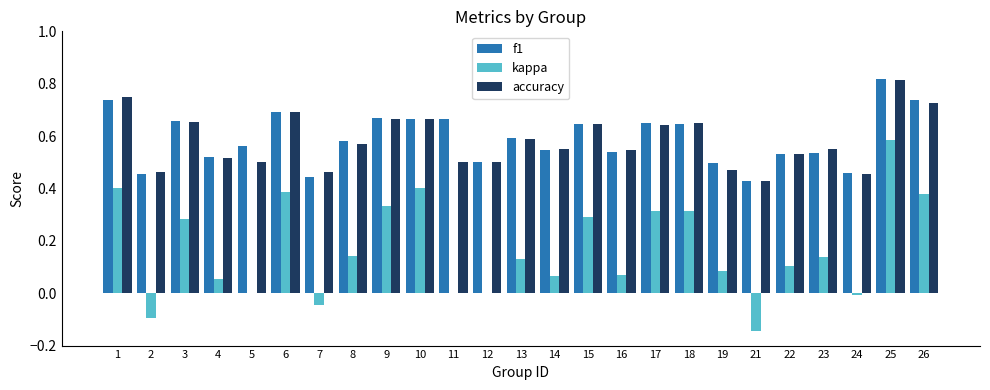

Which category has the highest value in the kappa series?

25